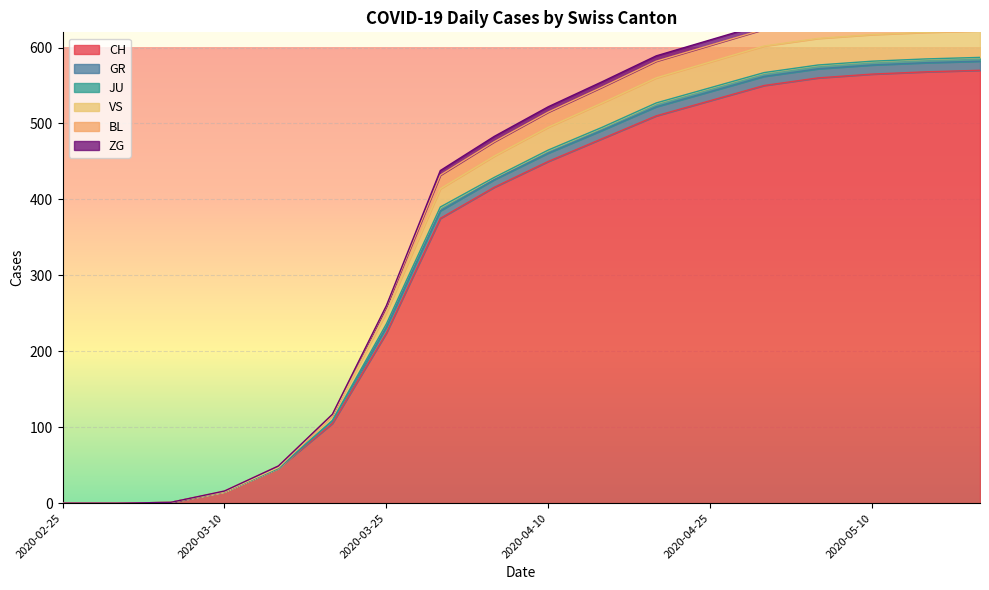

Is the value of CH at 2020-03-31 greater than the value of VS at 2020-02-25?

Yes